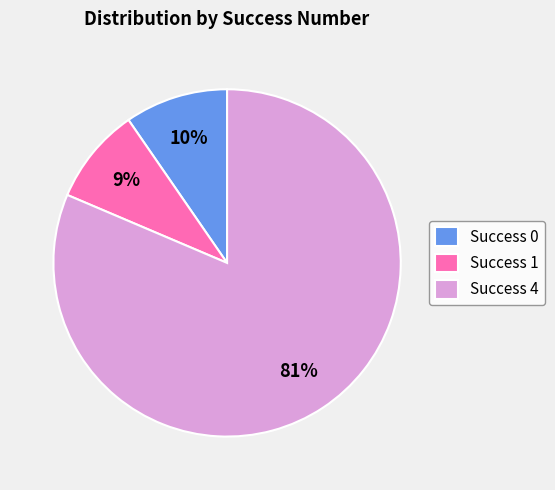

To the nearest percent, what percentage of the pie is Success 1?

9%